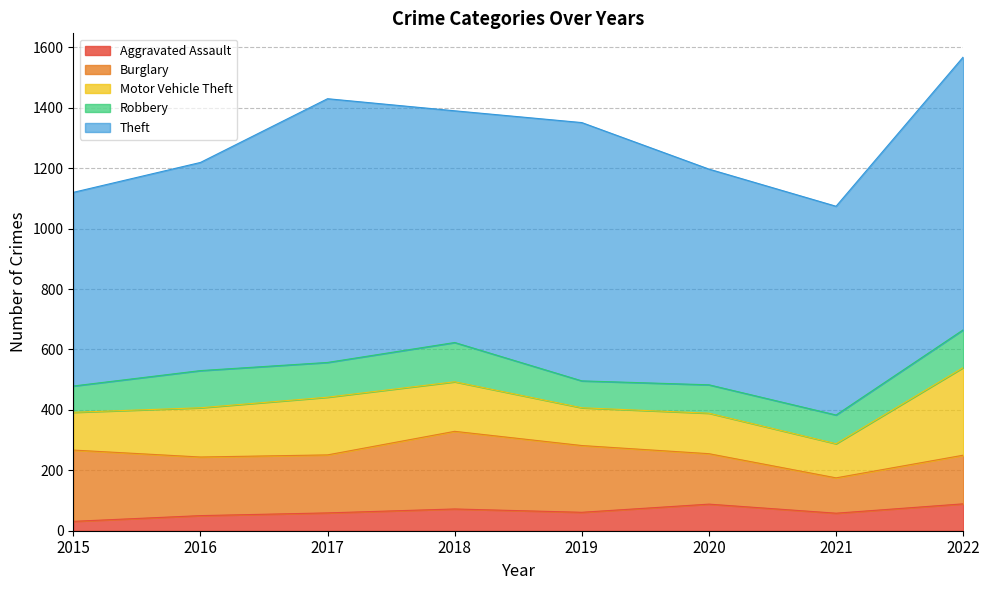

At which label is Robbery closest to 108?

2017